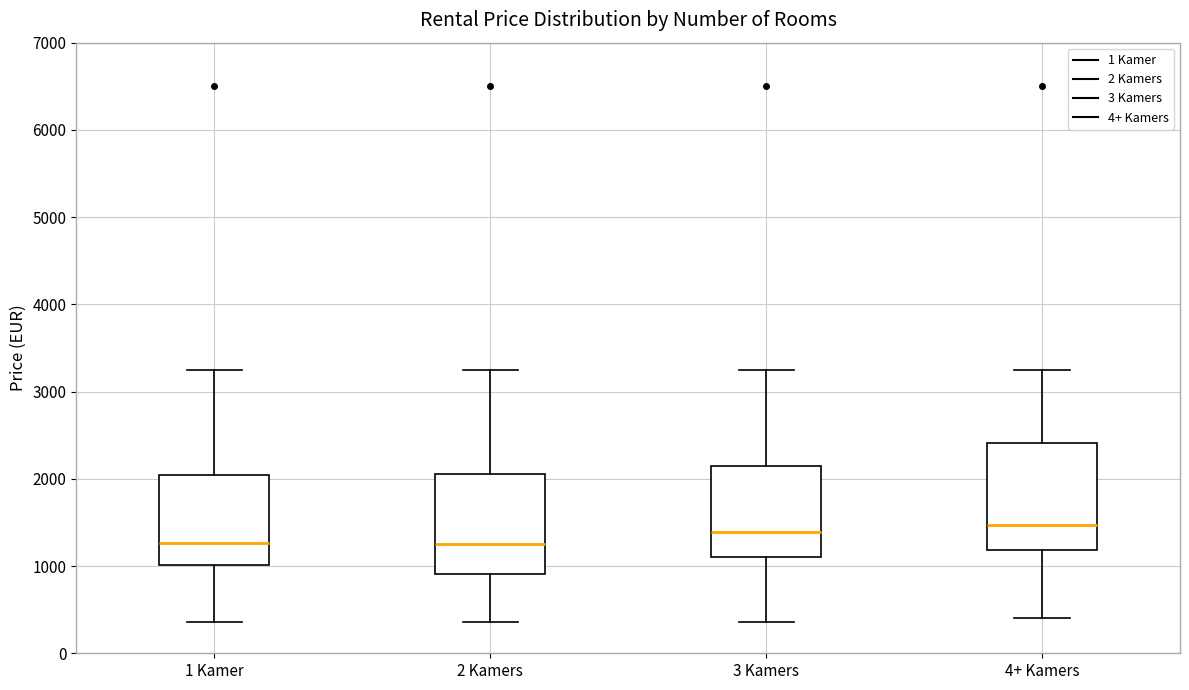

Reading left to right, read every box against the y-axis: the position of its median line, the range the box covers, and the ends of its whiskers. The values are not printed on the chart, so give them approximately, as read against the axis.

1 Kamer: median 1300, box 1000 to 2000, whiskers 400 to 3300
2 Kamers: median 1300, box 900 to 2100, whiskers 400 to 3300
3 Kamers: median 1400, box 1100 to 2200, whiskers 400 to 3300
4+ Kamers: median 1500, box 1200 to 2400, whiskers 400 to 3300